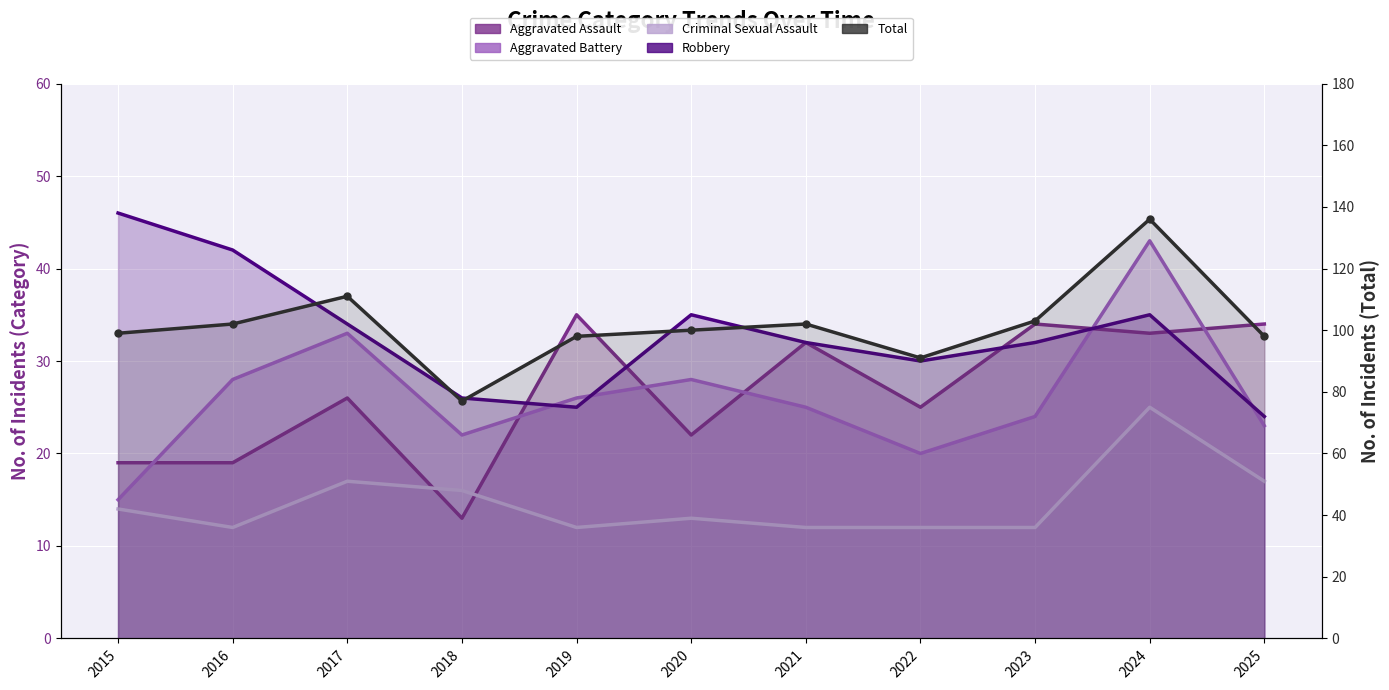

What is the sum of the Aggravated Assault values at 2018 and 2021?

45